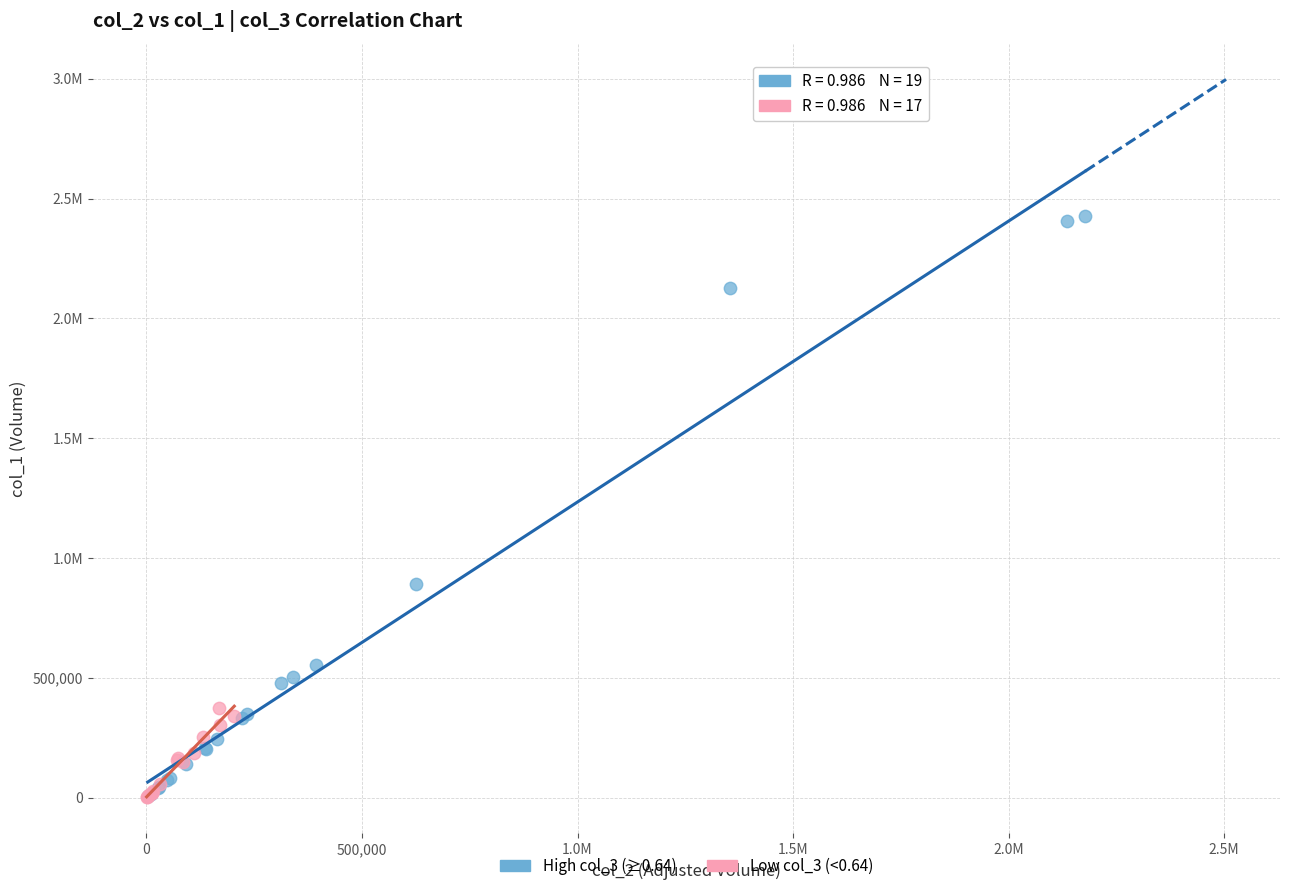

What are all the series names shown in the legend?

High col_3 (≥0.64), Low col_3 (<0.64)